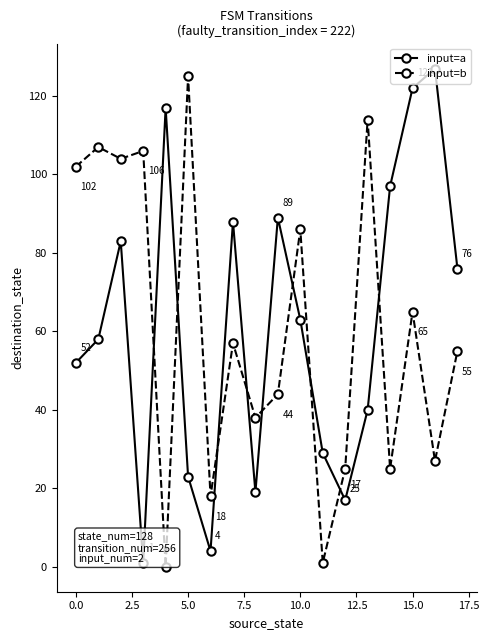

Which category has the highest value in the input=b series?

5.0